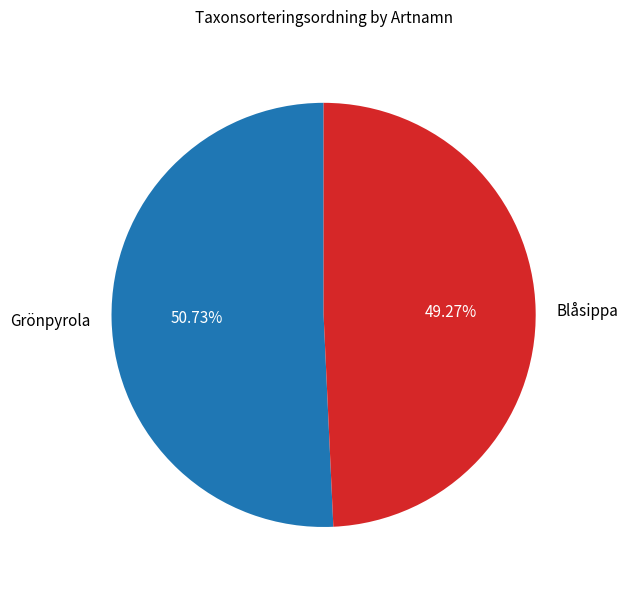

Which category has the smallest portion of the pie?

Blåsippa